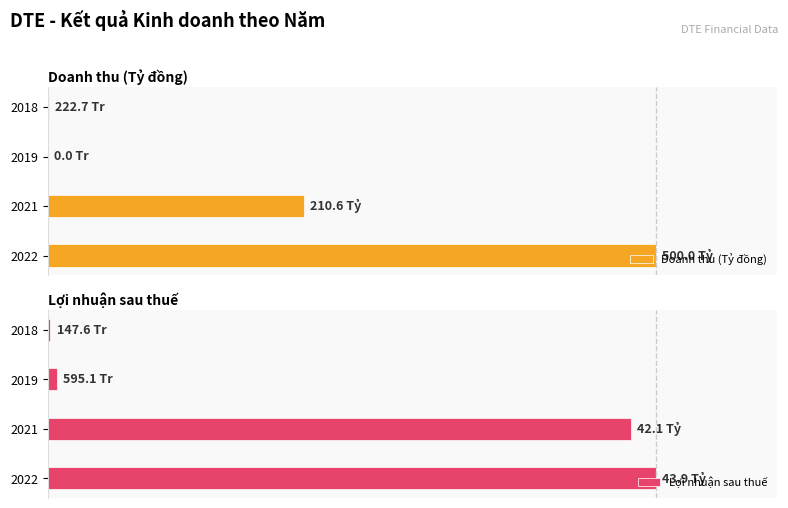

Which series changed the most between 2022 and 2018?

Doanh thu (Tỷ đồng)